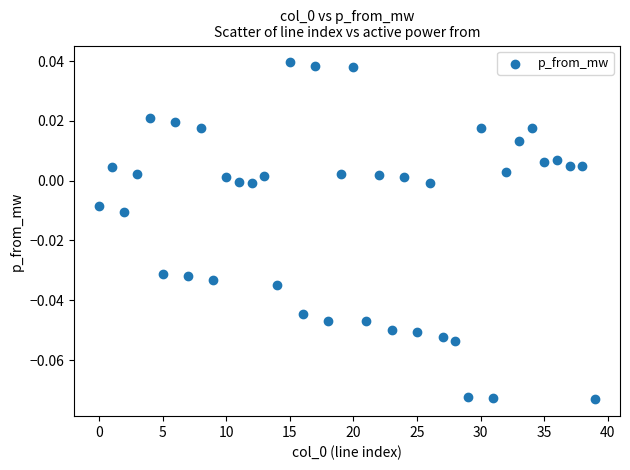

How many points are shown in the scatter plot?

40